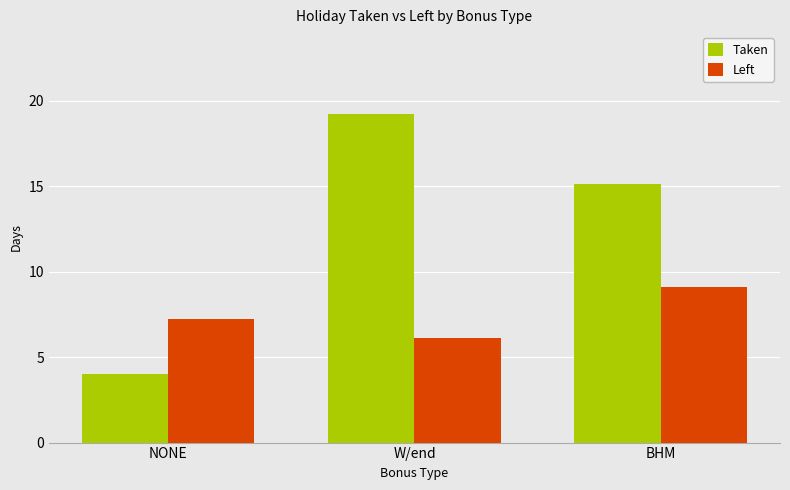

Is the value of Taken at BHM greater than the value of Left at BHM?

Yes